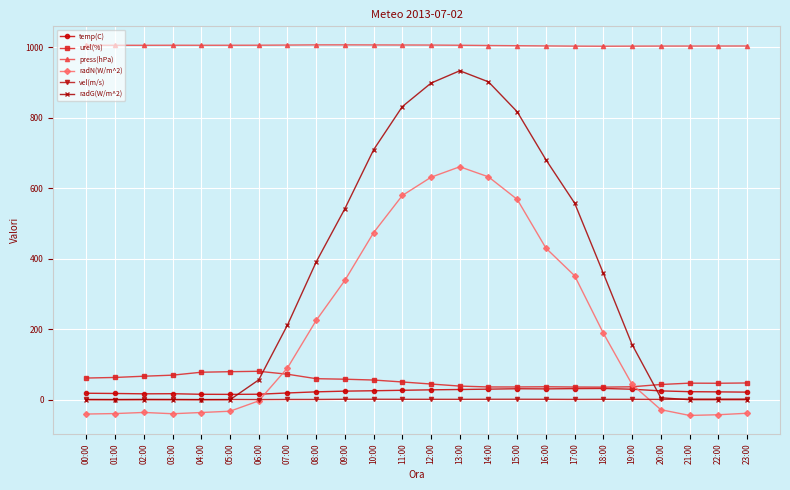

What is the smallest value displayed?

-44.7